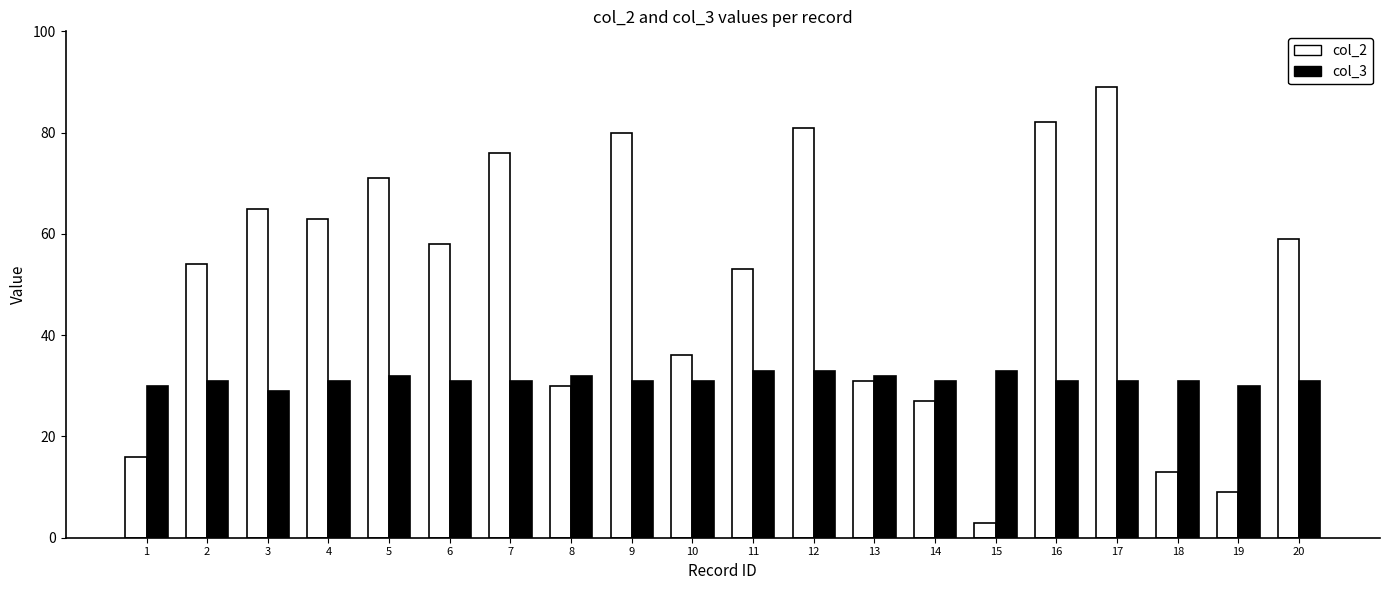

How many distinct data groups are displayed?

2